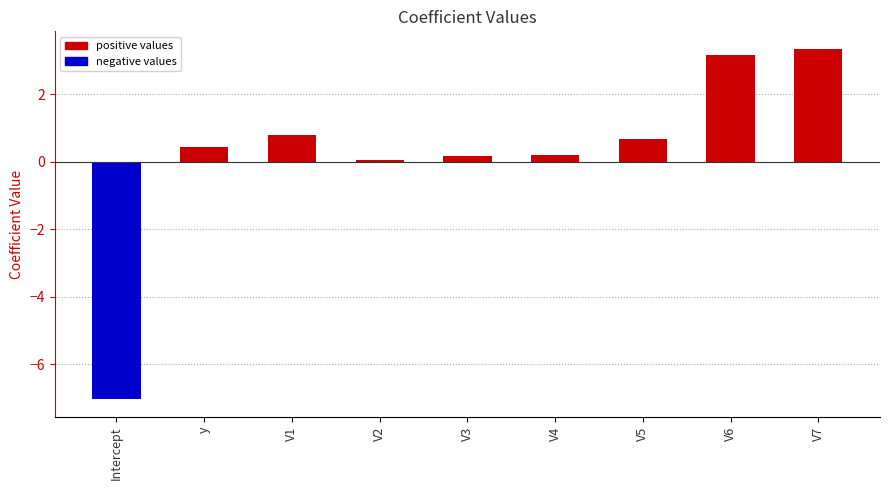

What is the label of the 6th bar from the left?

V4